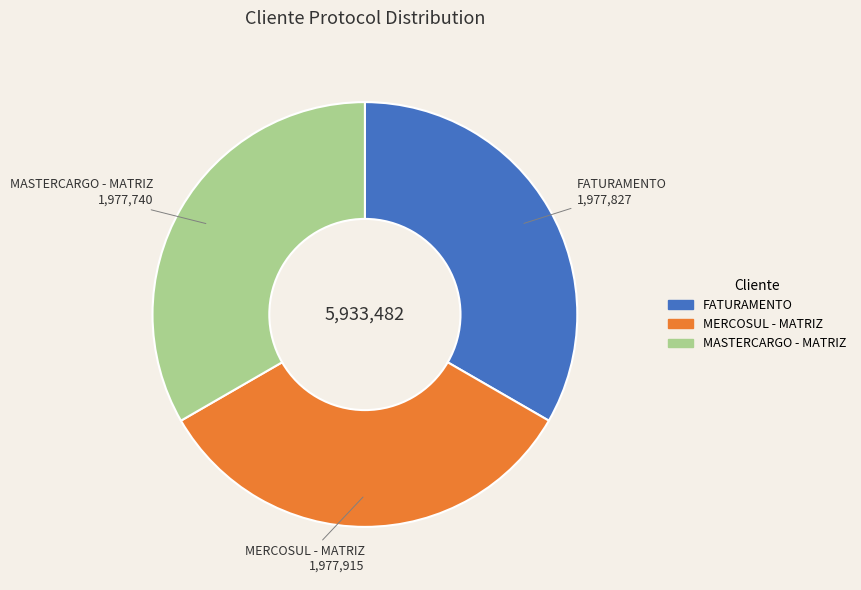

What is the ratio of the value at FATURAMENTO to the value at MERCOSUL - MATRIZ?

1.0